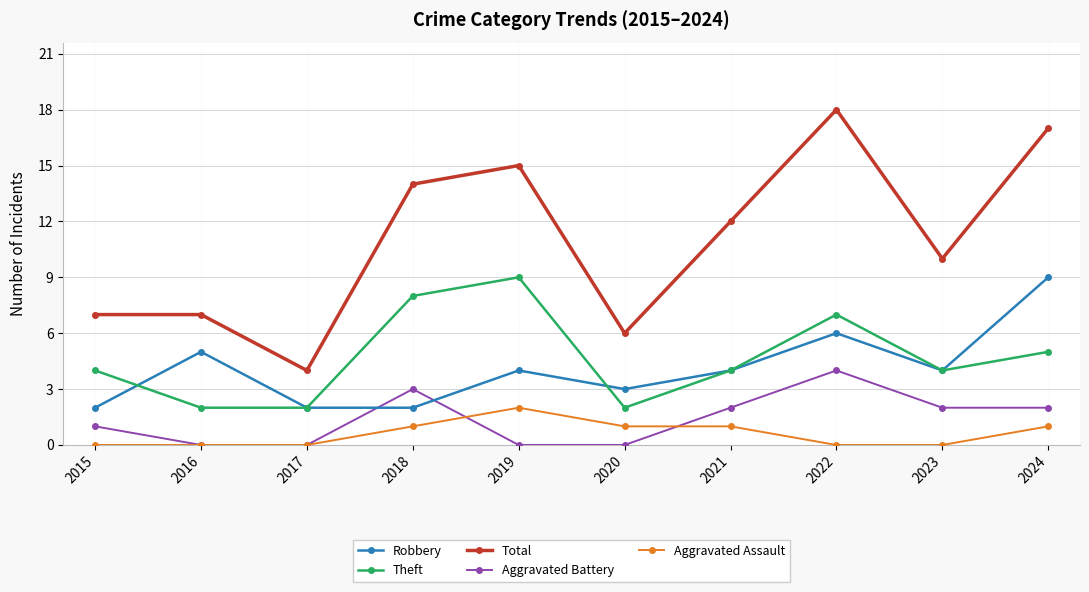

How many data points in Aggravated Assault are less than 1?

5